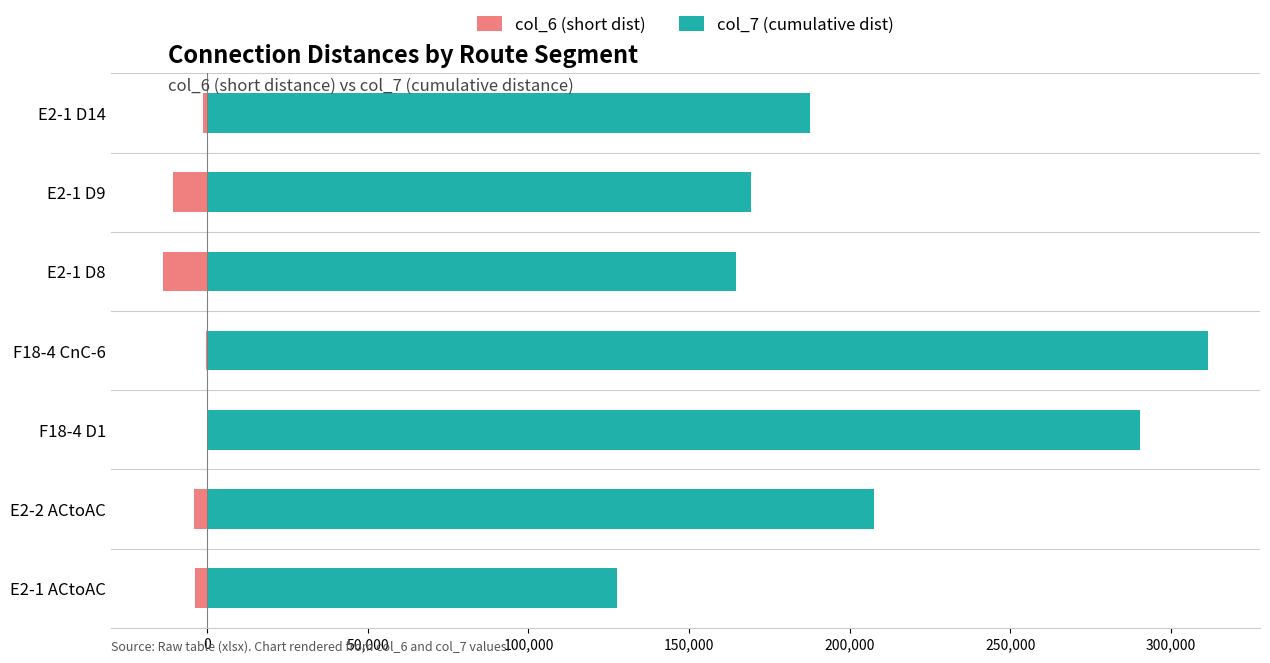

List the series in order of their overall mean, highest first.

col_7 (cumulative dist), col_6 (short dist)